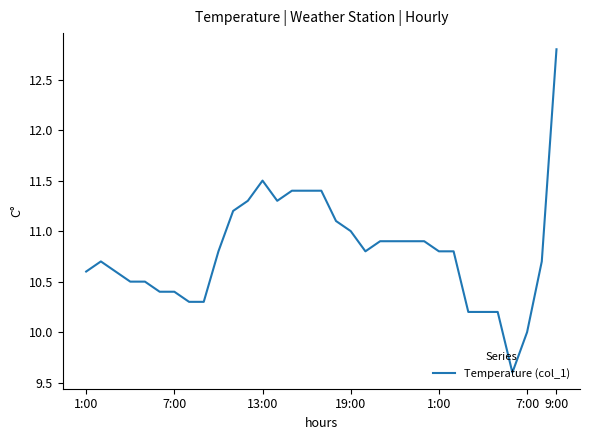

What is the greatest value displayed?

12.8